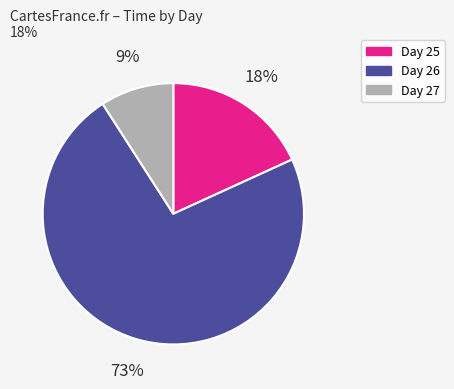

Which slice is the largest?

Day 26